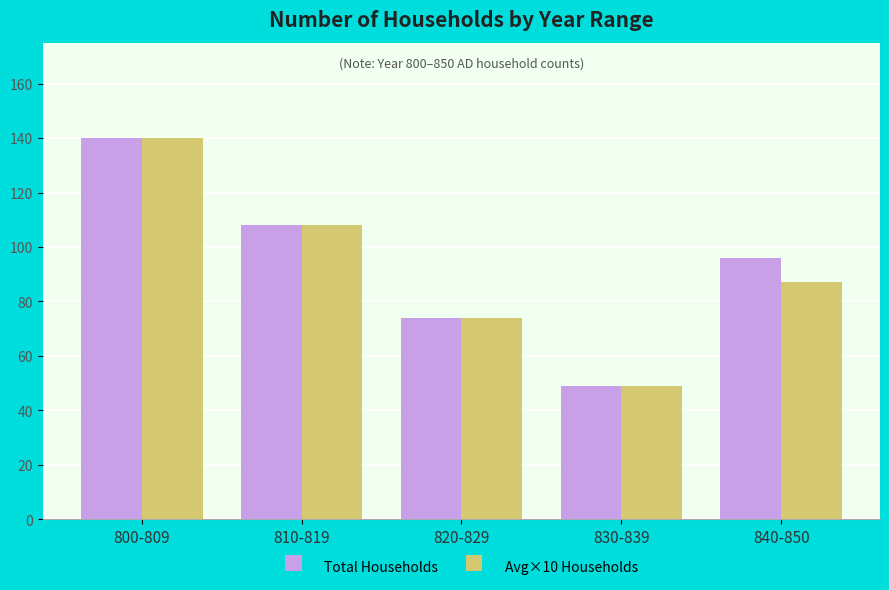

At which category does the chart reach its minimum across all series?

830-839